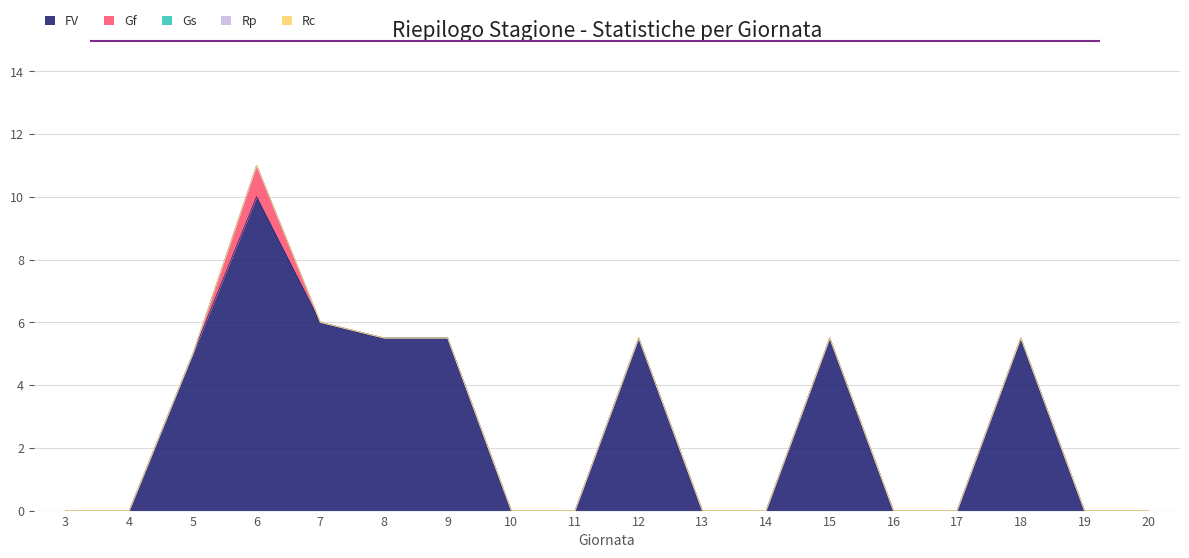

How many distinct data groups are displayed?

5